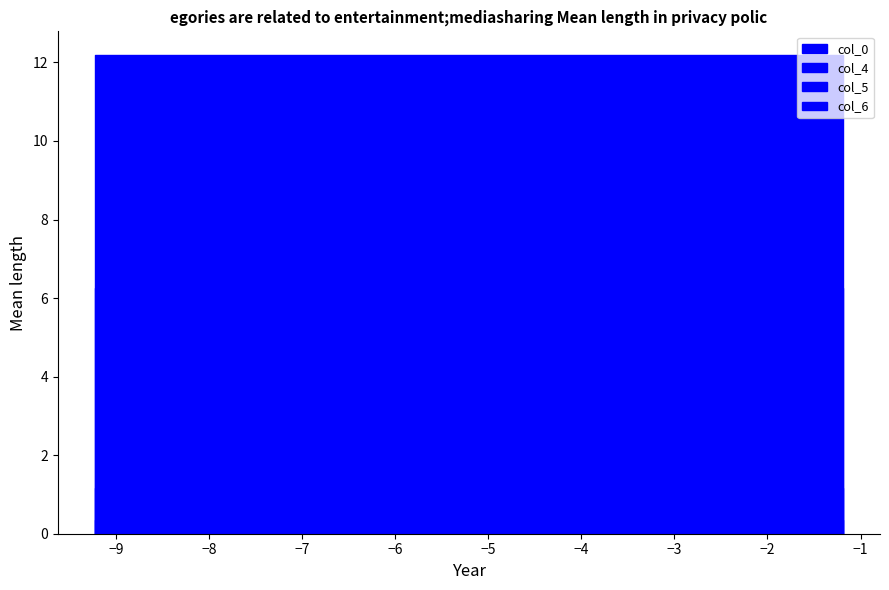

What is the sum of the col_4 values at row_0 and row_2?

0.7